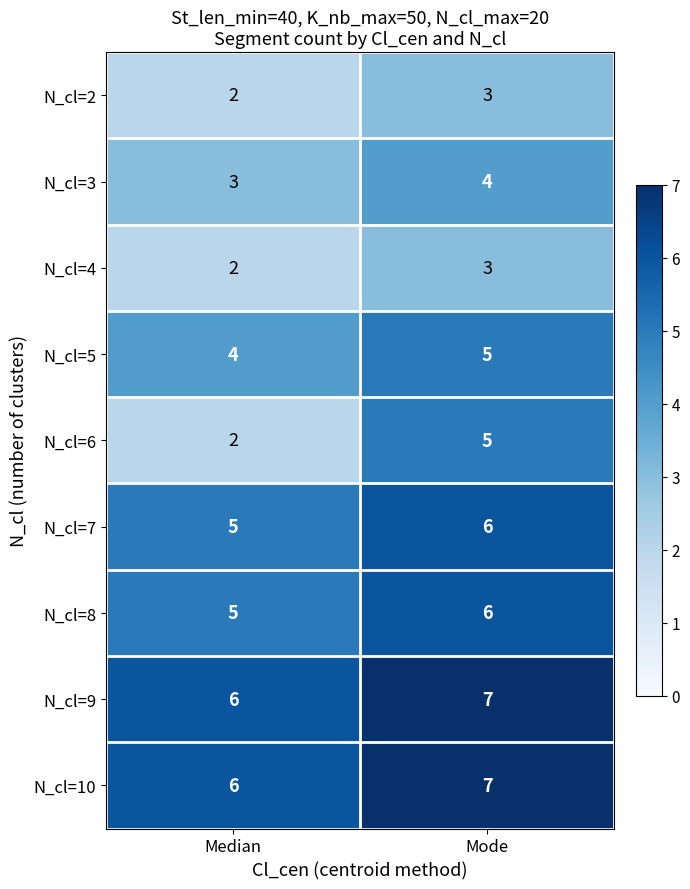

At which category is the sum across all series the highest?

Mode